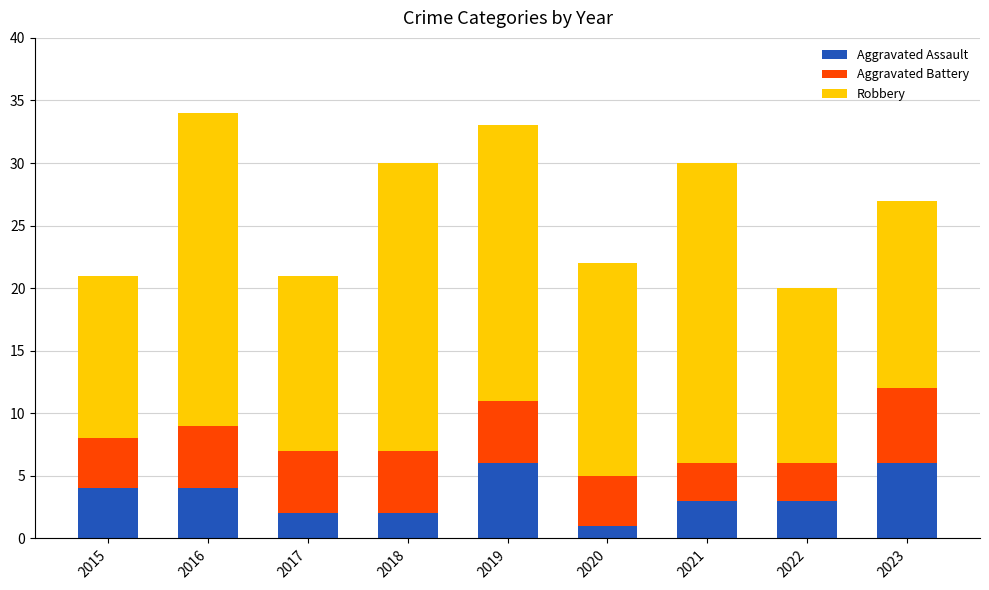

Reading right to left, list the values for the Aggravated Assault series.

2023=6	2022=3	2021=3	2020=1	2019=6	2018=2	2017=2	2016=4	2015=4